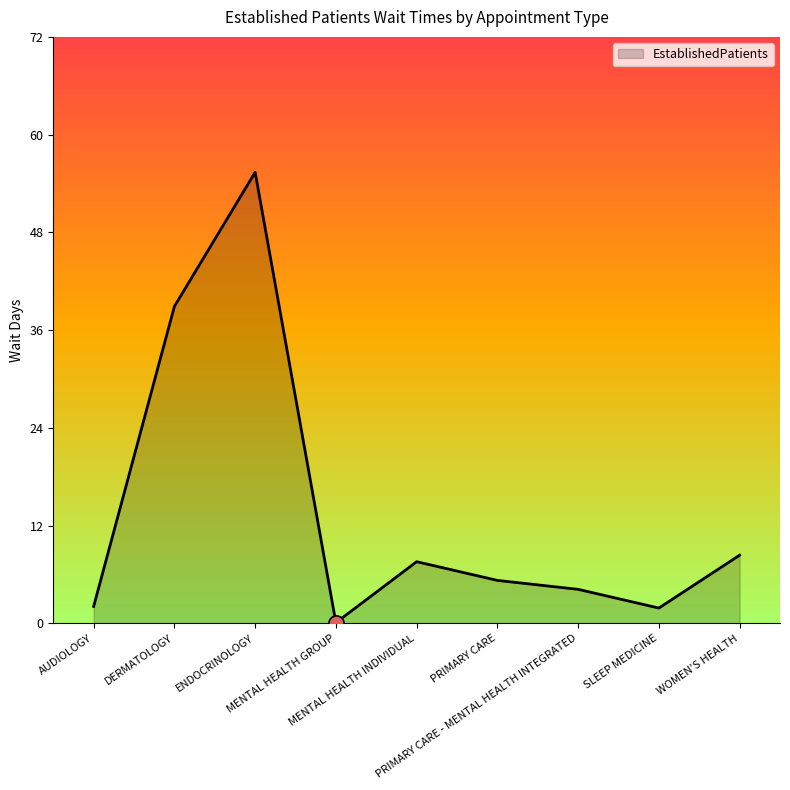

What is the change in value from DERMATOLOGY to PRIMARY CARE - MENTAL HEALTH INTEGRATED?

-34.8